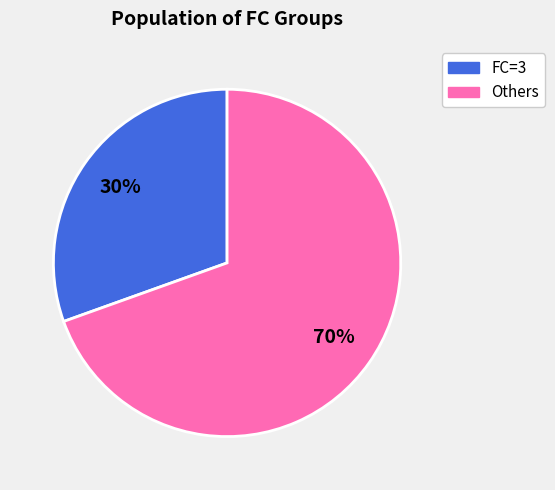

Does any single category account for the majority?

Yes